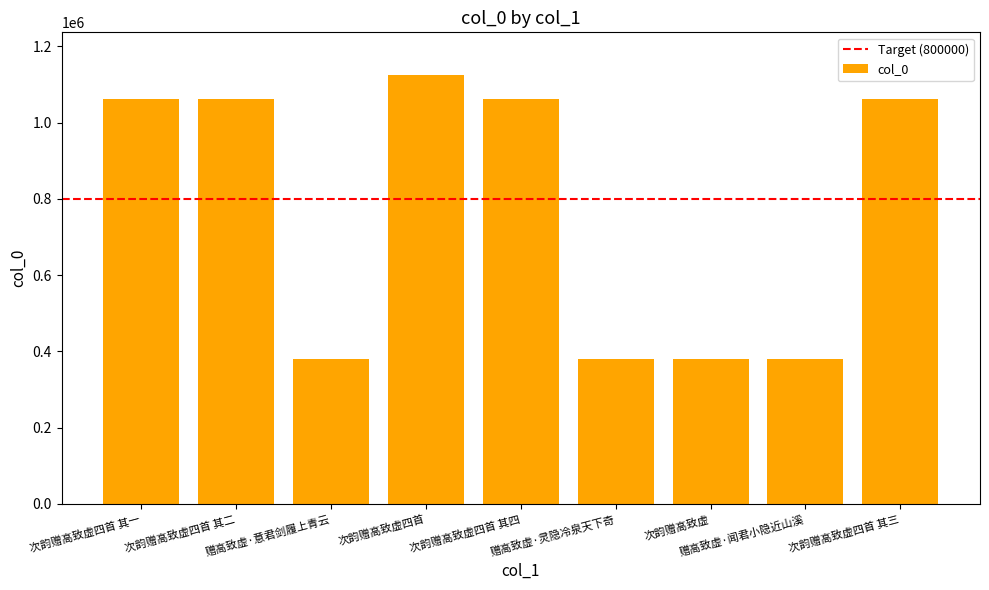

What is the difference between the values at 次韵赠高致虚 and 次韵赠高致虚四首?

744859